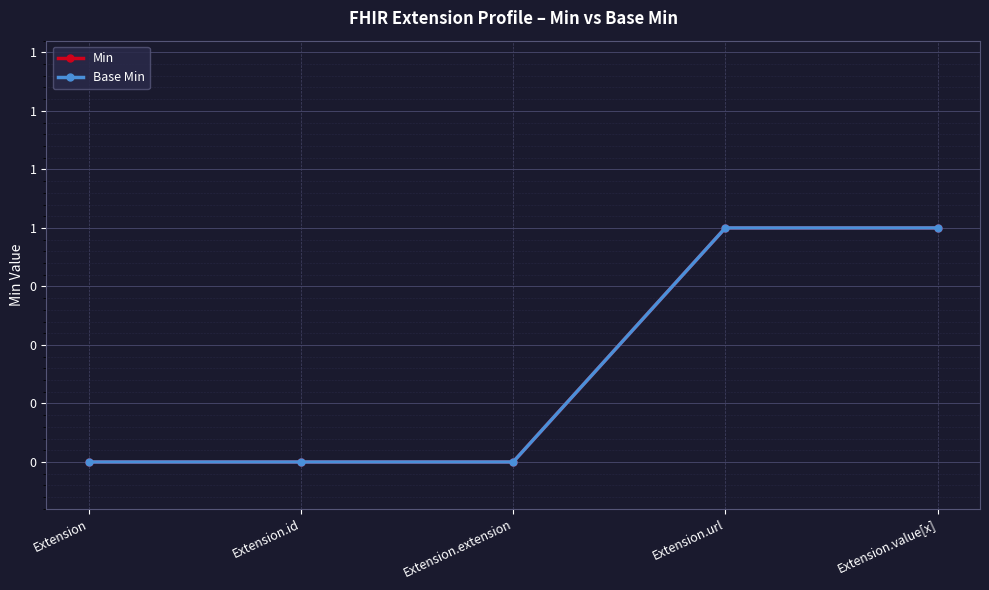

Does the chart have visible grid lines?

Yes